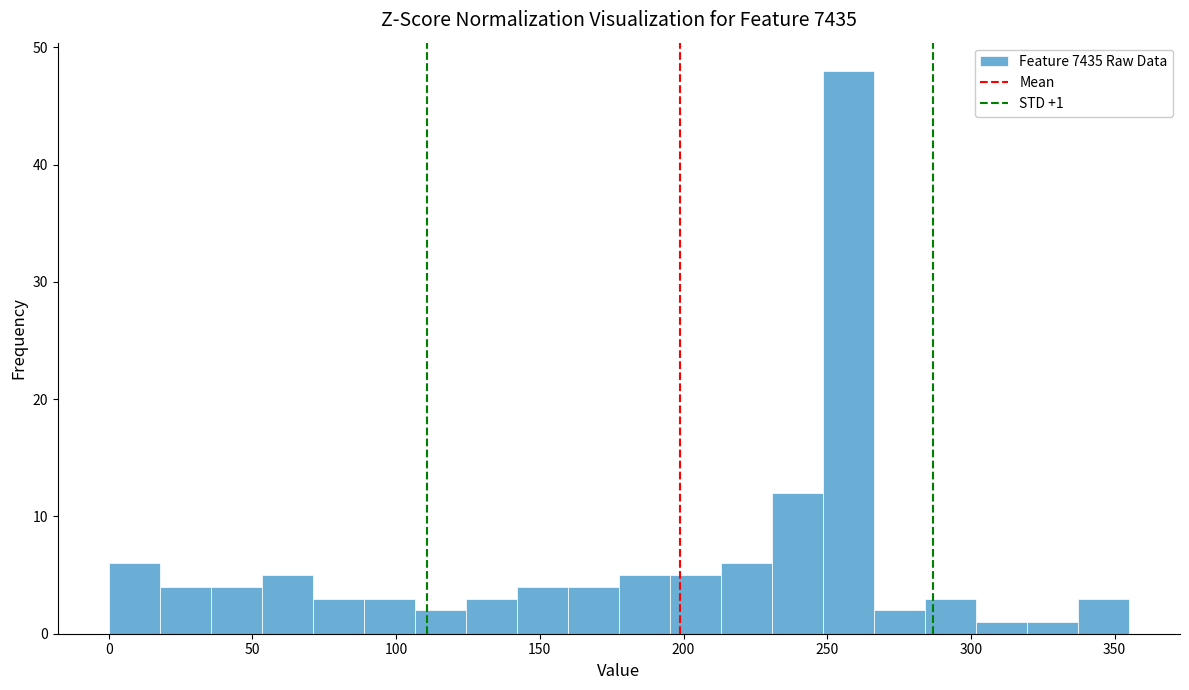

Around what value on the x-axis is the tallest bar? Give the approximate position of its centre, as read against the axis.

255